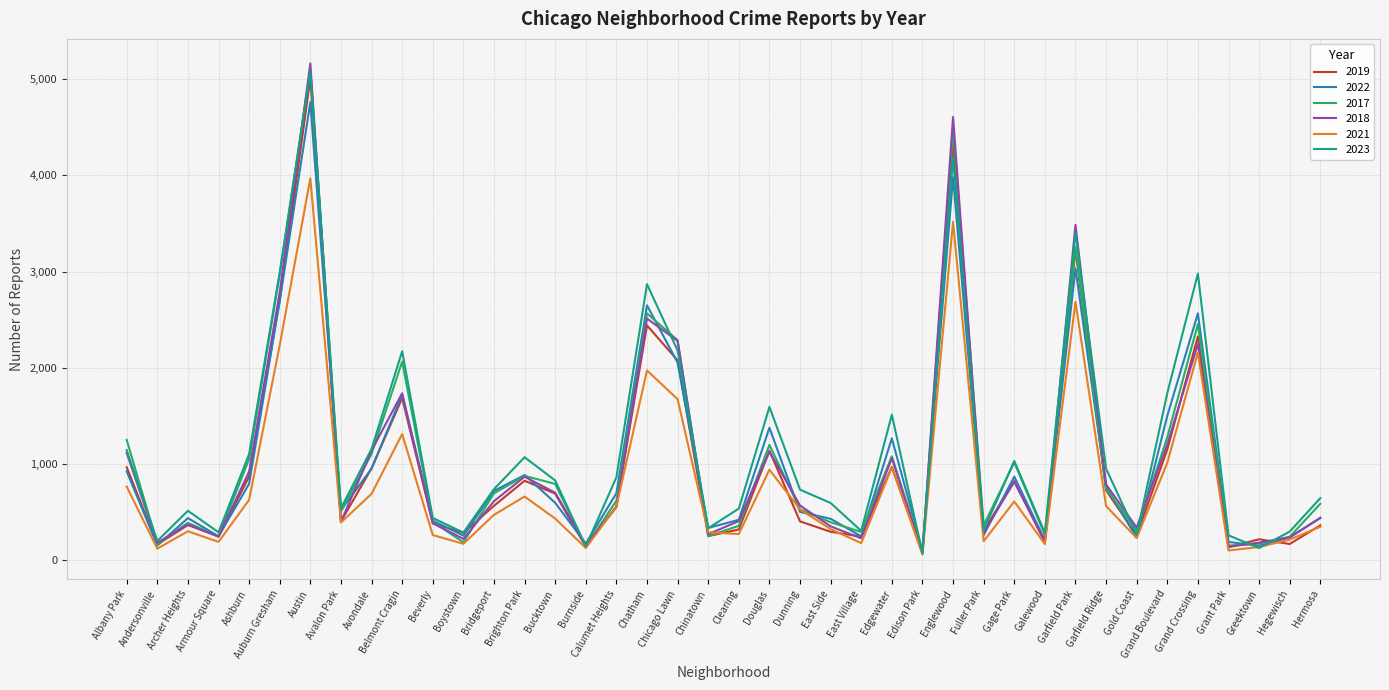

What is the difference between the maximum and minimum values in the 2018 series?

5088